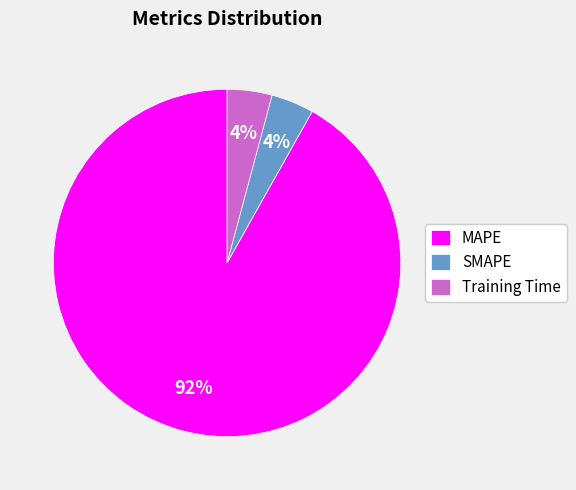

Is the sum of SMAPE and MAPE greater than half?

Yes